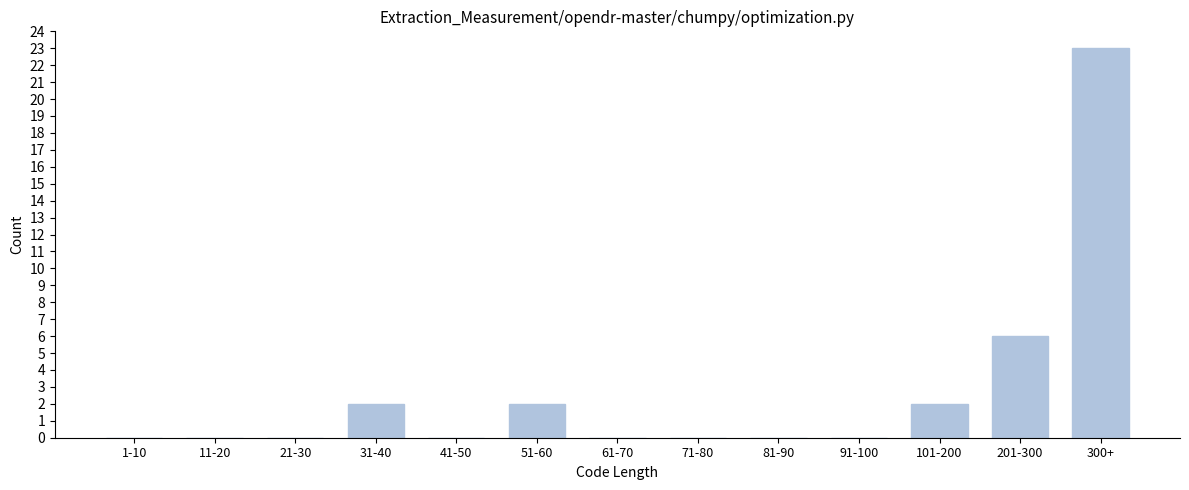

Reading left to right, list all the values displayed in this chart.

1-10=0	11-20=0	21-30=0	31-40=2	41-50=0	51-60=2	61-70=0	71-80=0	81-90=0	91-100=0	101-200=2	201-300=6	300+=23